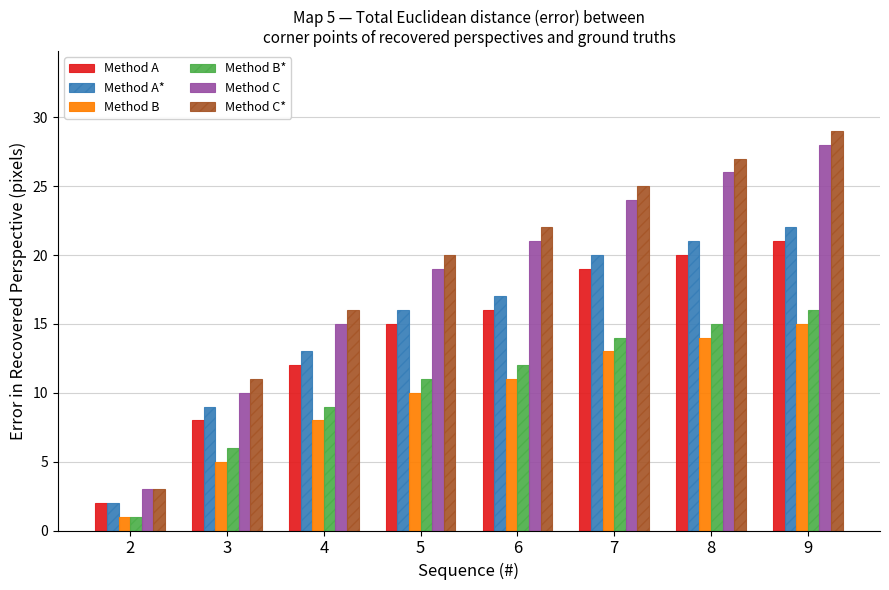

How many values in the Method A* series are below 17?

4